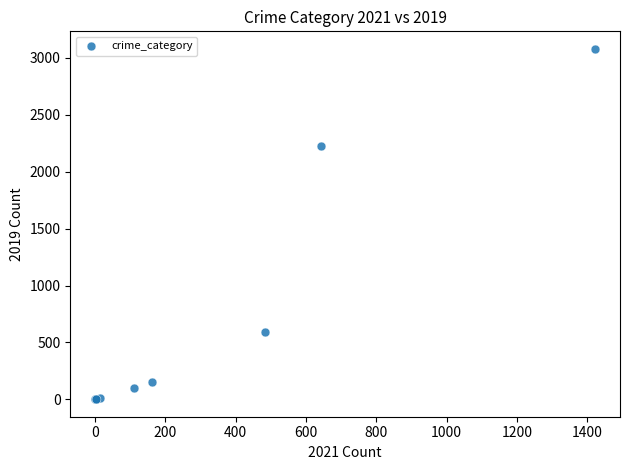

What Y value in the scatter plot is closest to 1540?

2230